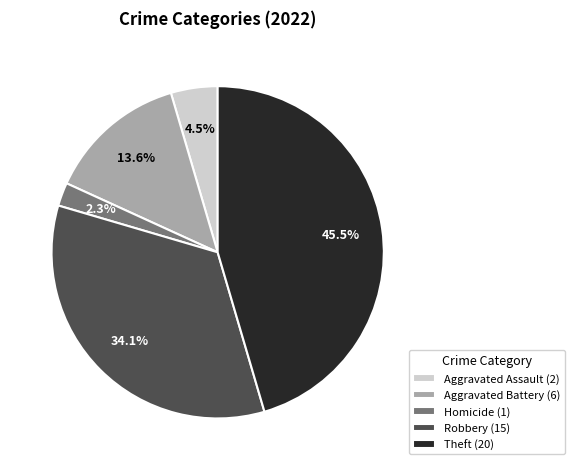

Which slice is the largest?

Theft (20)